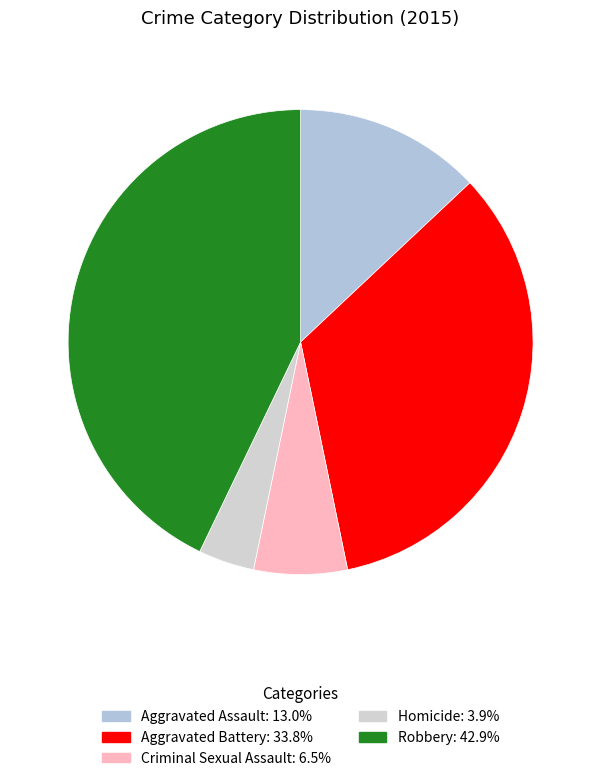

Does Robbery represent more than half of the total?

No